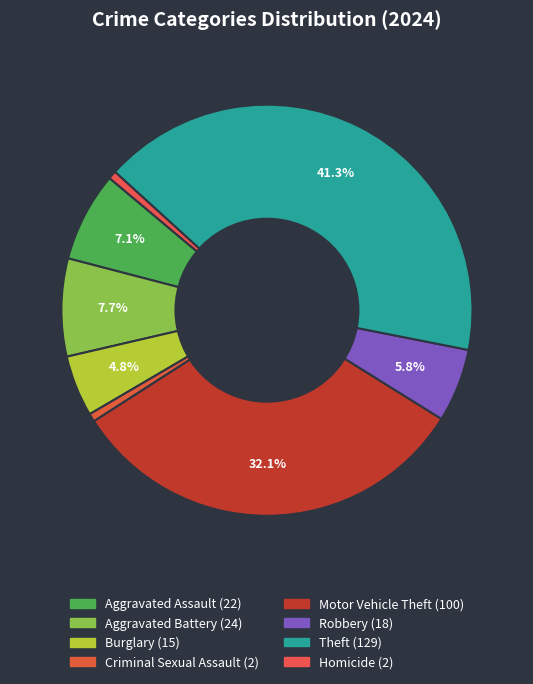

Which slice is the largest?

Theft